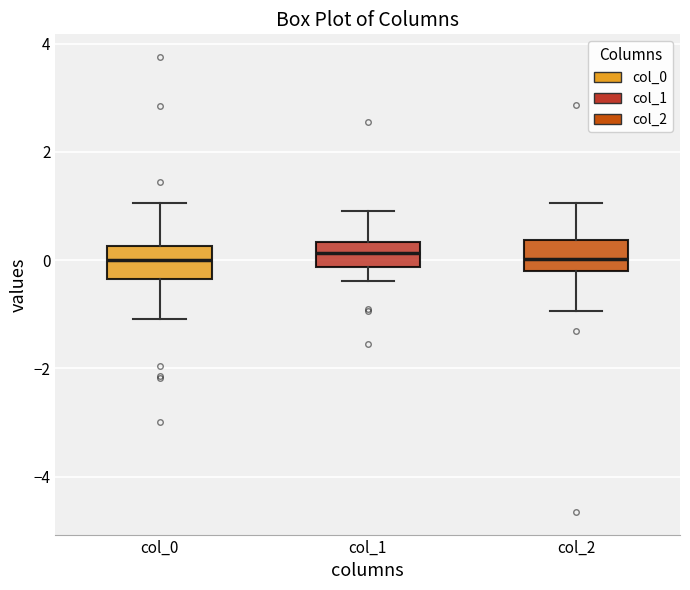

Where does the lower whisker of the box for col_0 end on the y-axis? The values are not printed on the chart, so give them approximately, as read against the axis.

-1.0